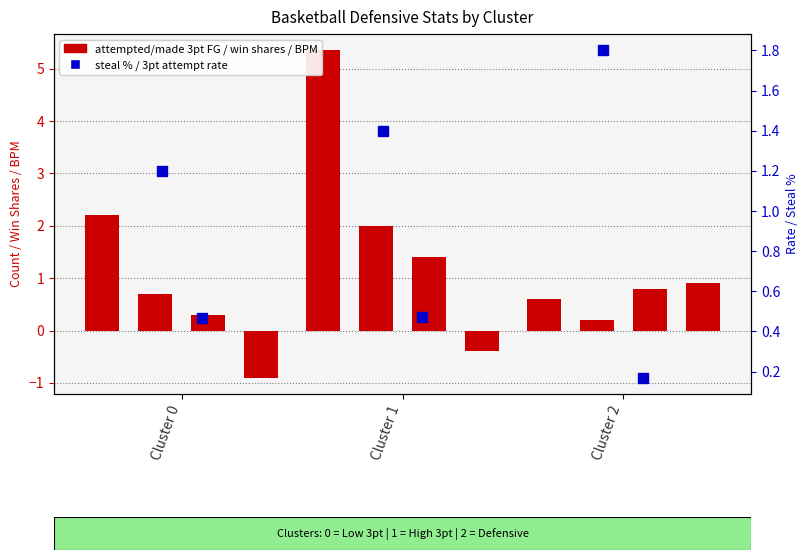

Which series has the widest spread of values?

attempted_three_point_field_goals